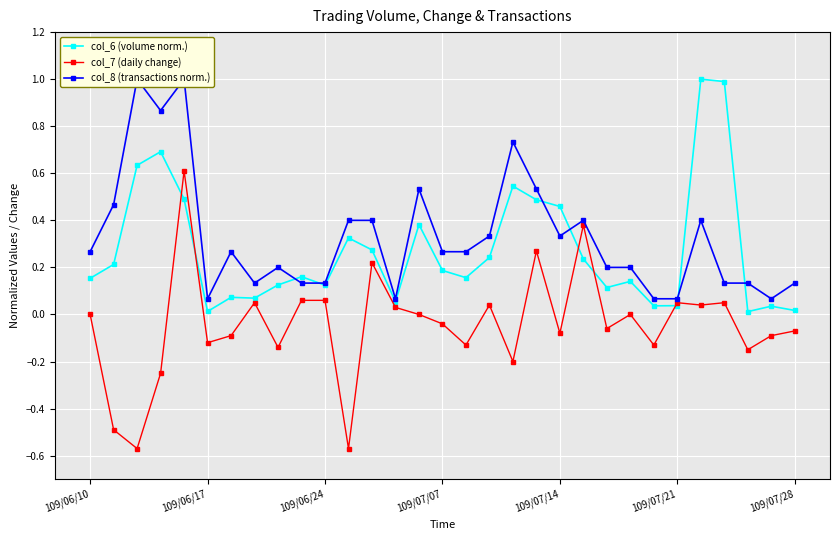

What is the sum of all col_7 (daily change) values?

-1.3